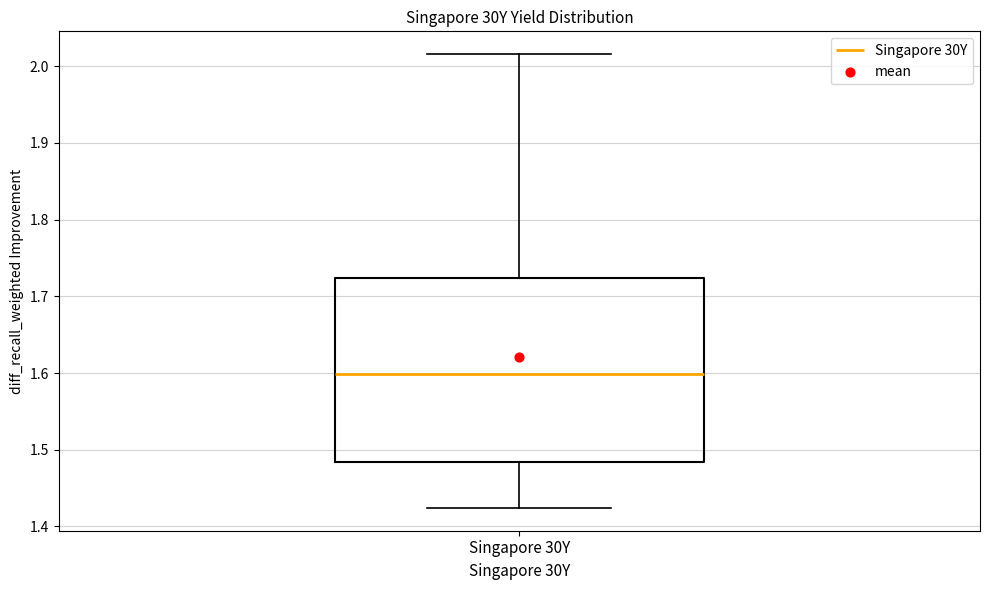

Transcribe this box plot: give where the median line is, the range the box spans, and where the two whiskers end, as read against the y-axis. The values are not printed on the chart, so give them approximately, as read against the axis.

median 1.60, box 1.48 to 1.72, whiskers 1.42 to 2.02